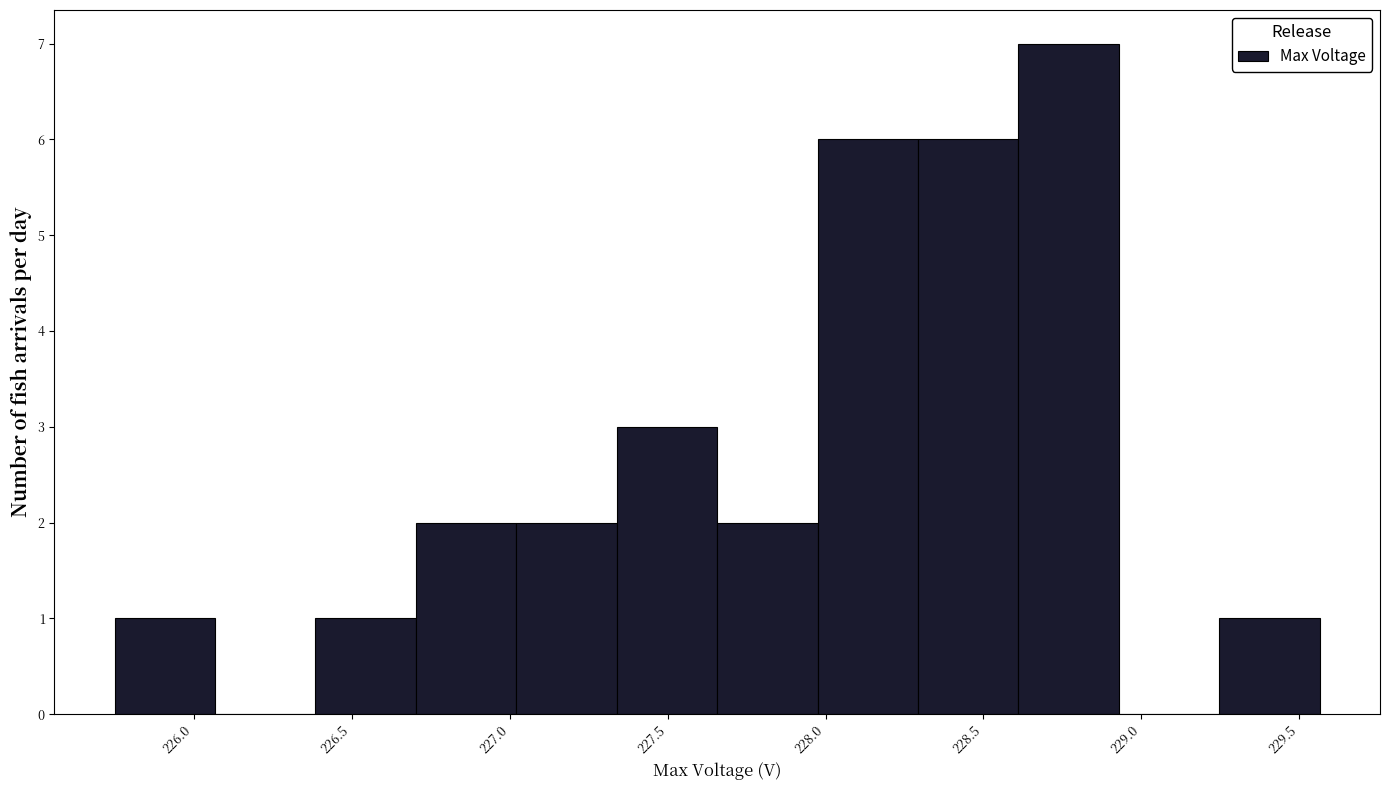

How tall is the bar that spans 226.40 to 226.70 on the x-axis? Neither the bar edges nor the heights are printed on the chart, so give them approximately, as read against the axes.

1